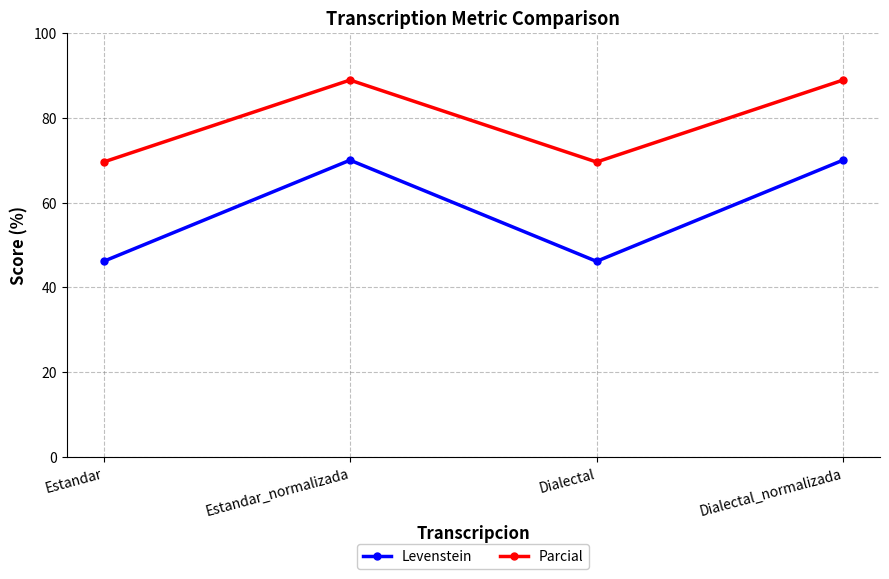

What is the highest value of the Levenstein series?

70.0